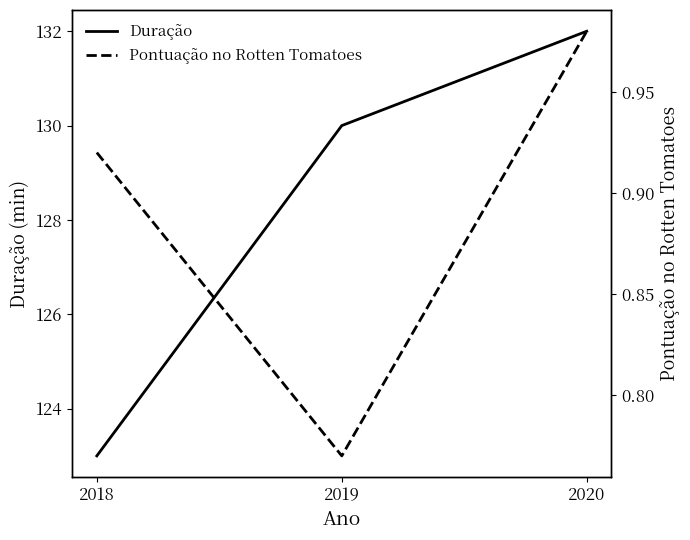

What is the difference between the Pontuação no Rotten Tomatoes values at 2020 and 2018?

0.1